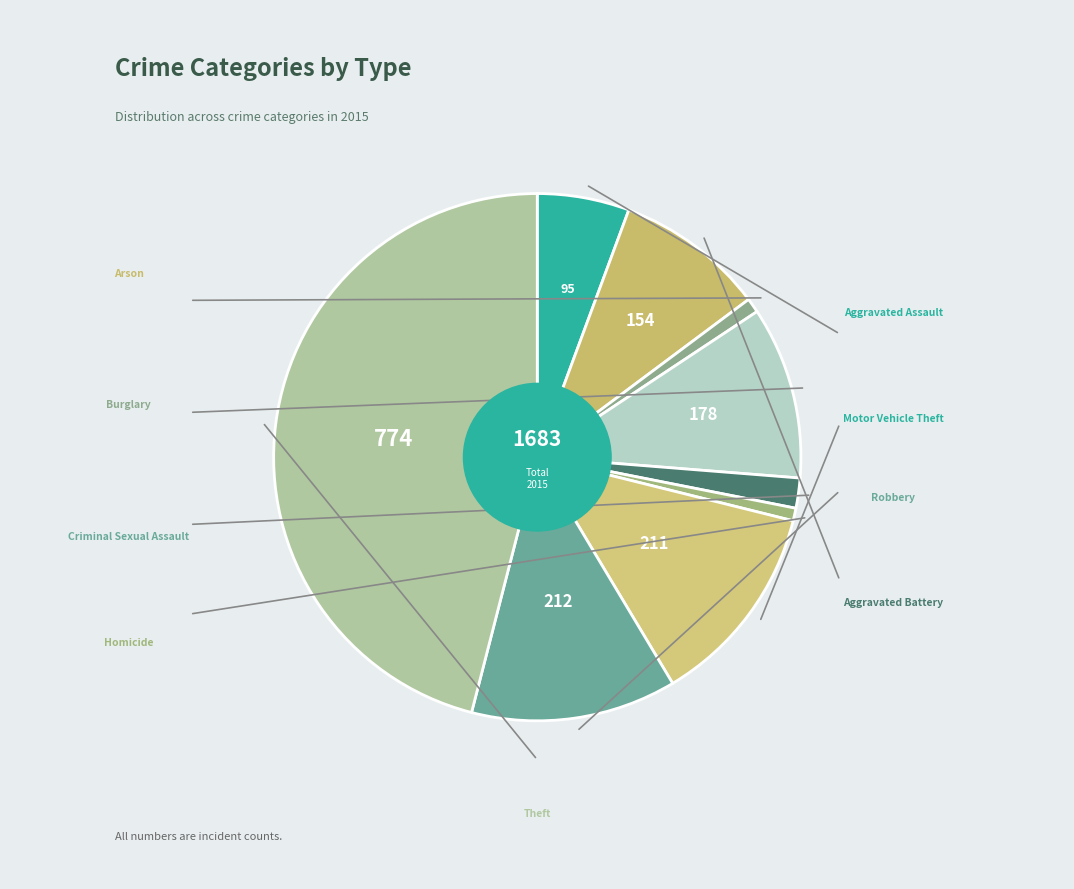

How many slices are in this pie chart?

9